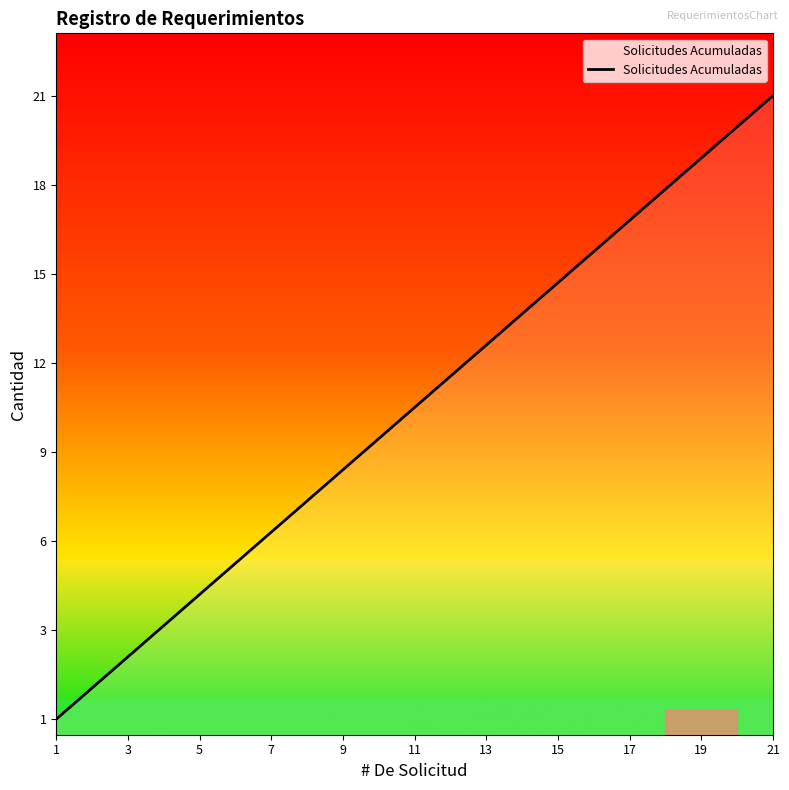

Reading left to right, transcribe all the data shown in this chart.

1	2	3	4	5	6	7	8	9	10	11	12	13	14	15	16	17	18	19	20	21